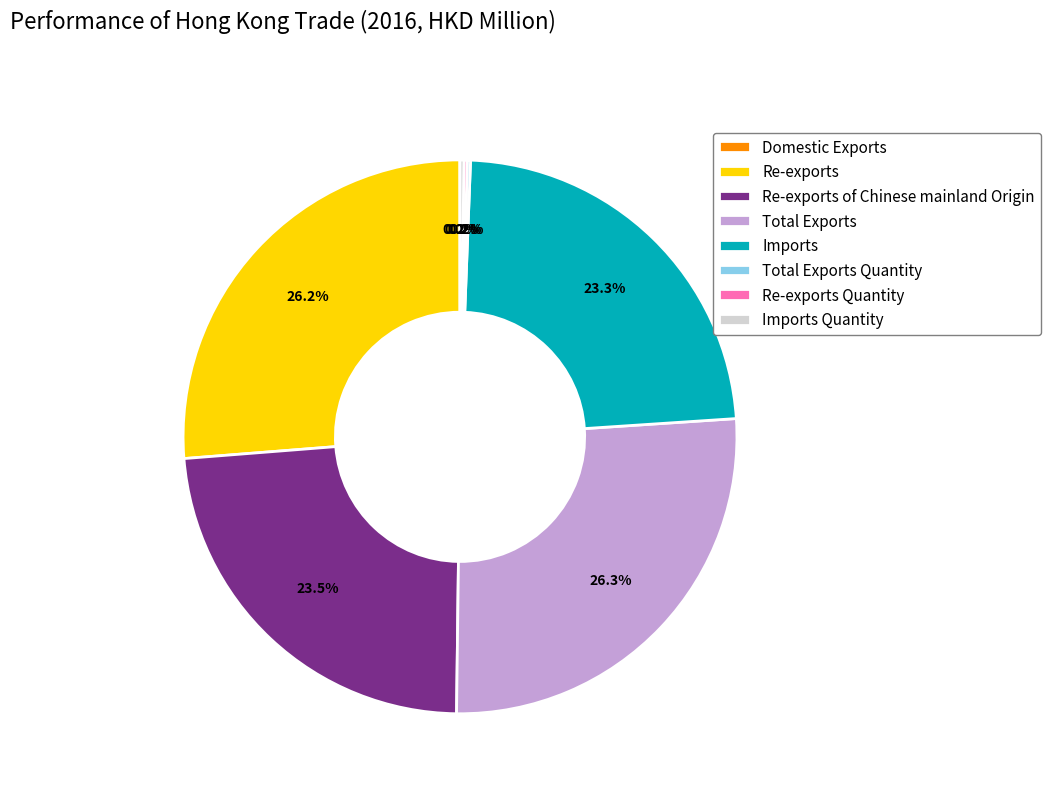

What portion of the pie excludes Total Exports?

73.7%